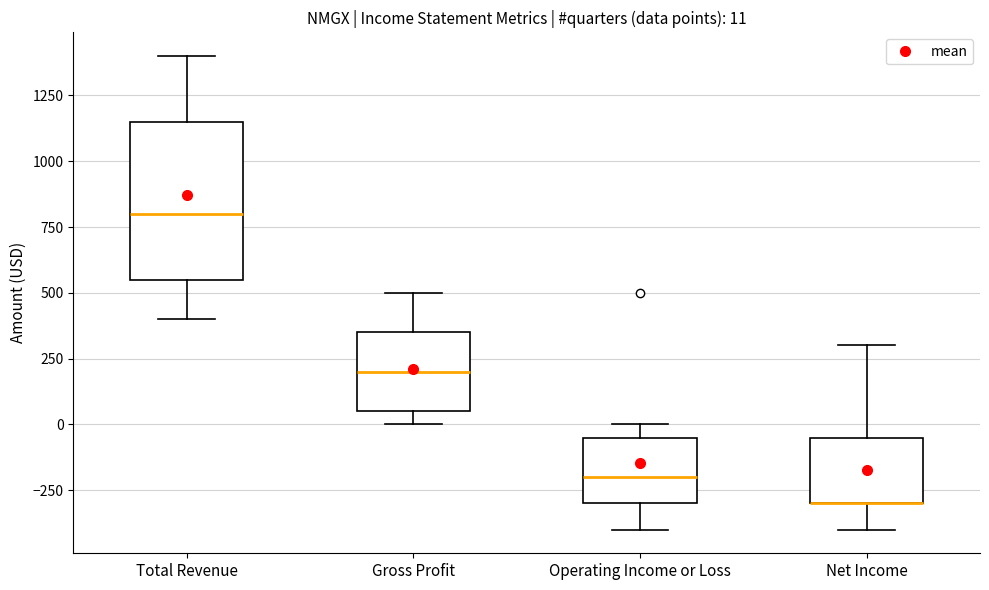

Comparing the boxes themselves (not the whiskers), which one is the tallest?

Total Revenue